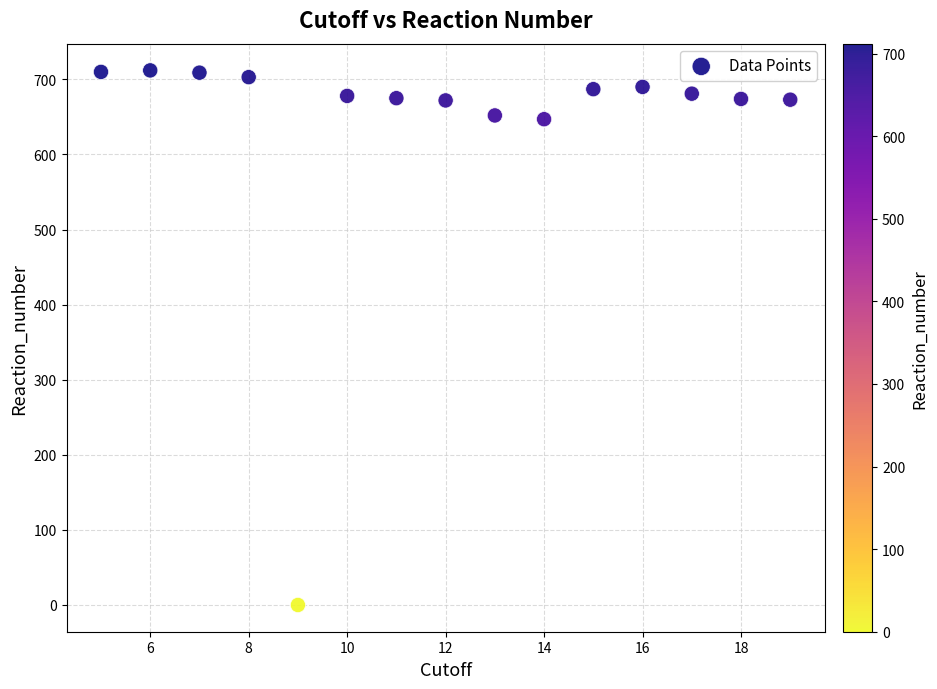

What is the range of X values (max minus min)?

14